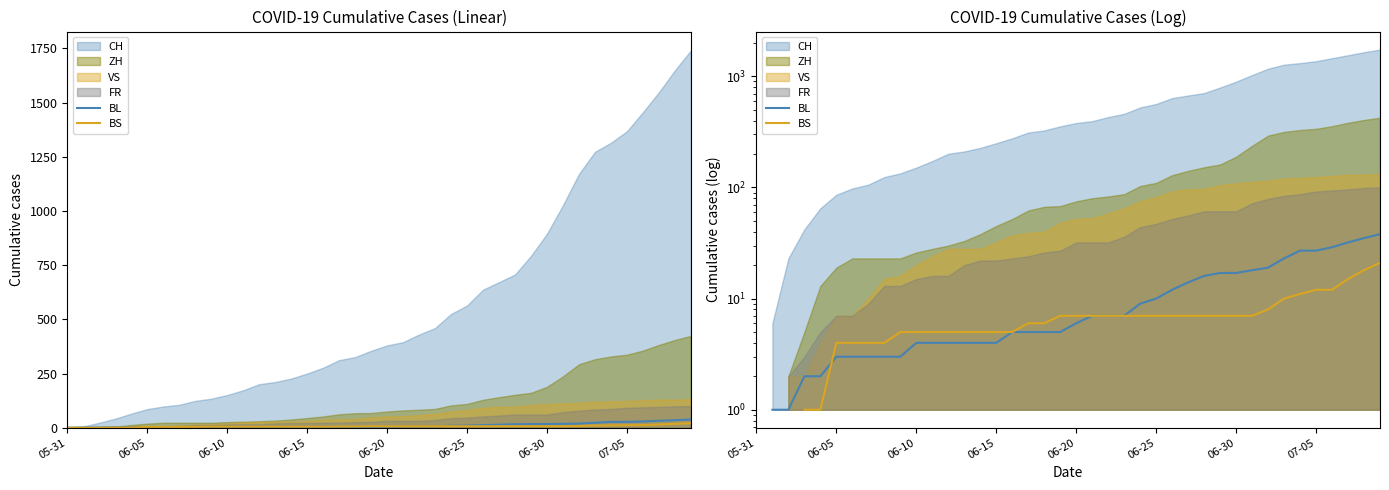

What is the difference between the second highest and second lowest values in the BL series?

34.0